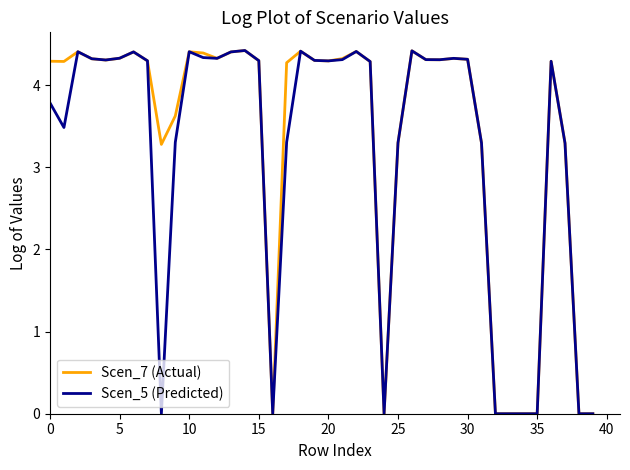

Which series has the largest total across all categories?

Scen_7 (Actual)